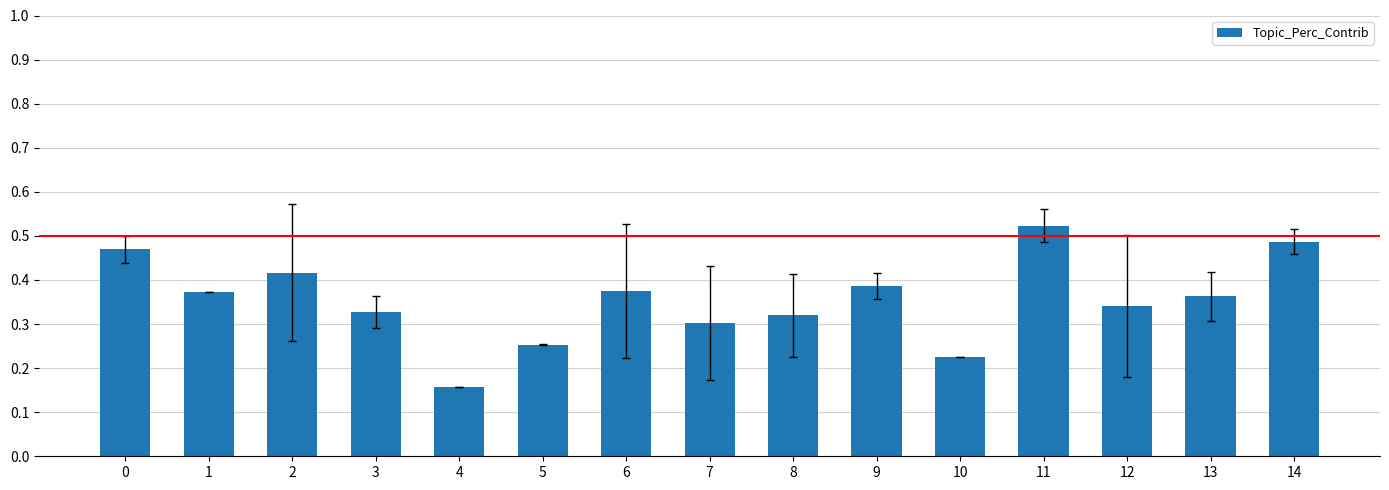

What is the sum of the values at 2 and 10?

0.6